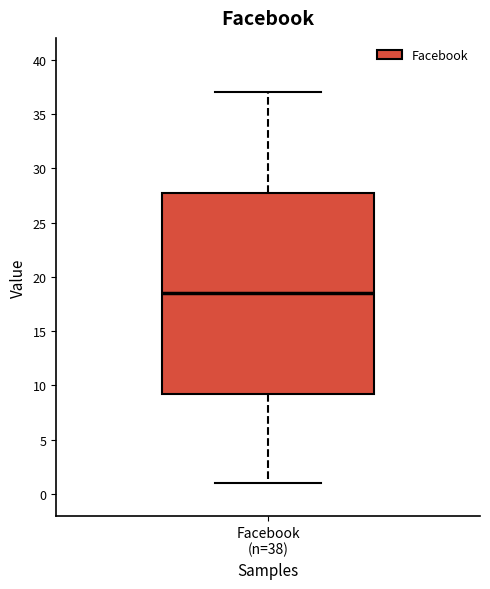

Where does the lower whisker of the box for Facebook (n=38) end on the y-axis? The values are not printed on the chart, so give them approximately, as read against the axis.

1.0